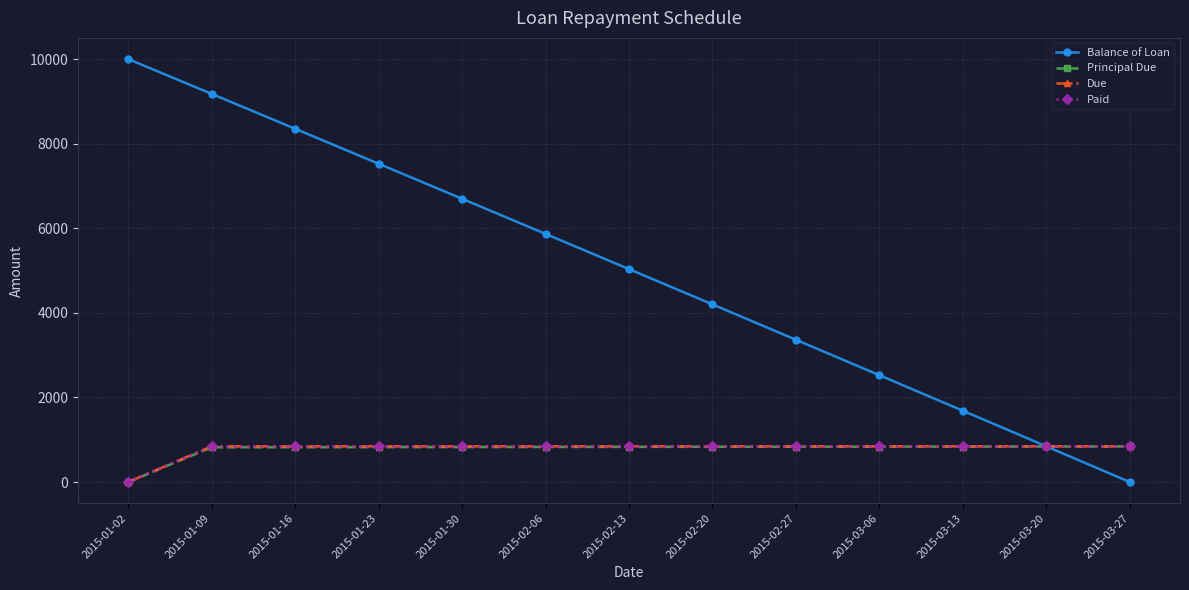

Reading right to left, list all the values displayed in this chart.

Balance of Loan: 0.0	843.9	1685.9	2526.0	3364.1	4200.3	5034.6	5866.9	6697.3	7525.9	8352.5	9177.2	10000.0
Principal Due: 843.9	842.0	840.1	838.1	836.2	834.3	832.4	830.4	828.5	826.6	824.7	822.8	0.0
Due: 845.9	845.9	845.9	845.9	845.9	845.9	845.9	845.9	845.9	845.9	845.9	845.9	0.0
Paid: 845.9	845.9	845.9	845.9	845.9	845.9	845.9	845.9	845.9	845.9	845.9	845.9	0.0